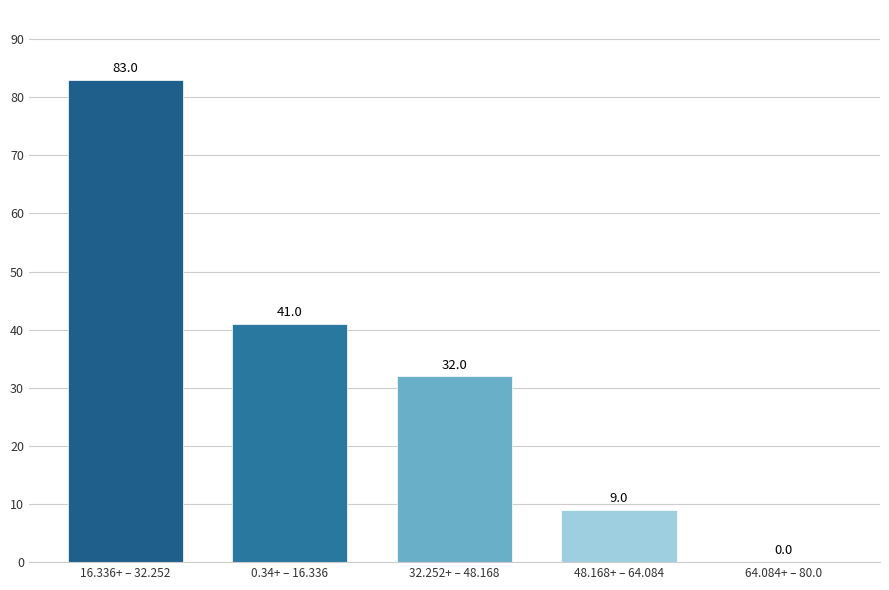

Reading left to right, list all the values displayed in this chart.

16.336+ – 32.252=83	0.34+ – 16.336=41	32.252+ – 48.168=32	48.168+ – 64.084=9	64.084+ – 80.0=0